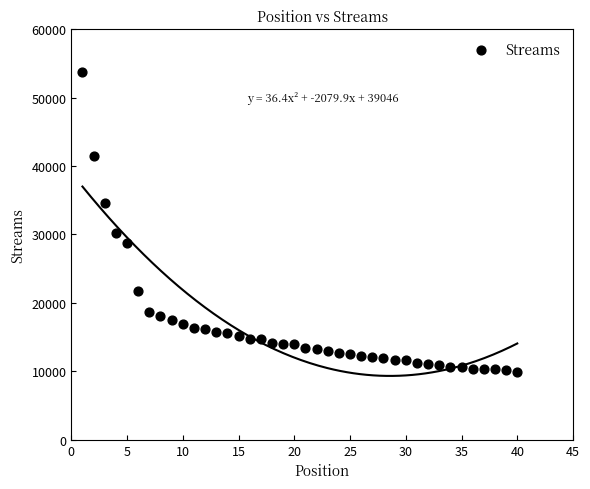

What Y value in the scatter plot is closest to 31870?

30143